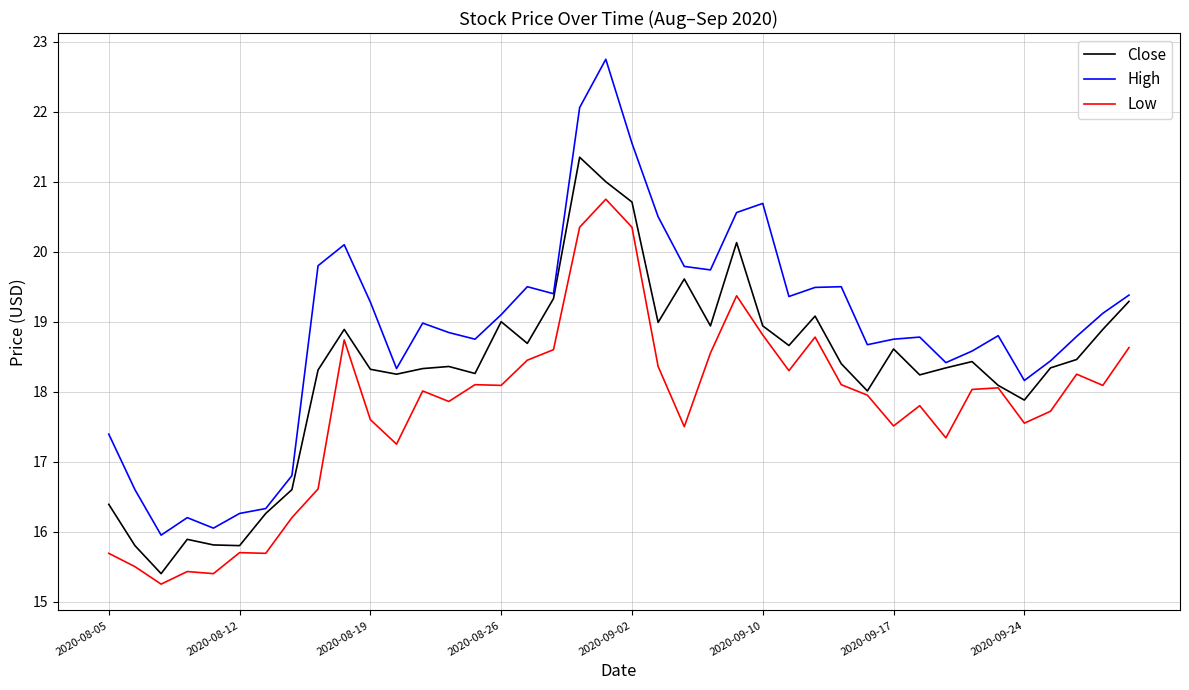

What is the highest value of the Low series?

20.8